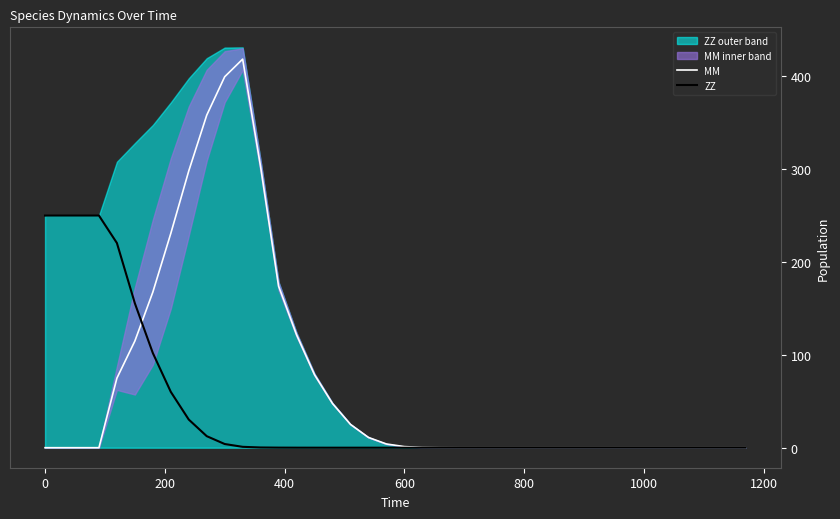

How many times do ZZ and MM cross each other?

1